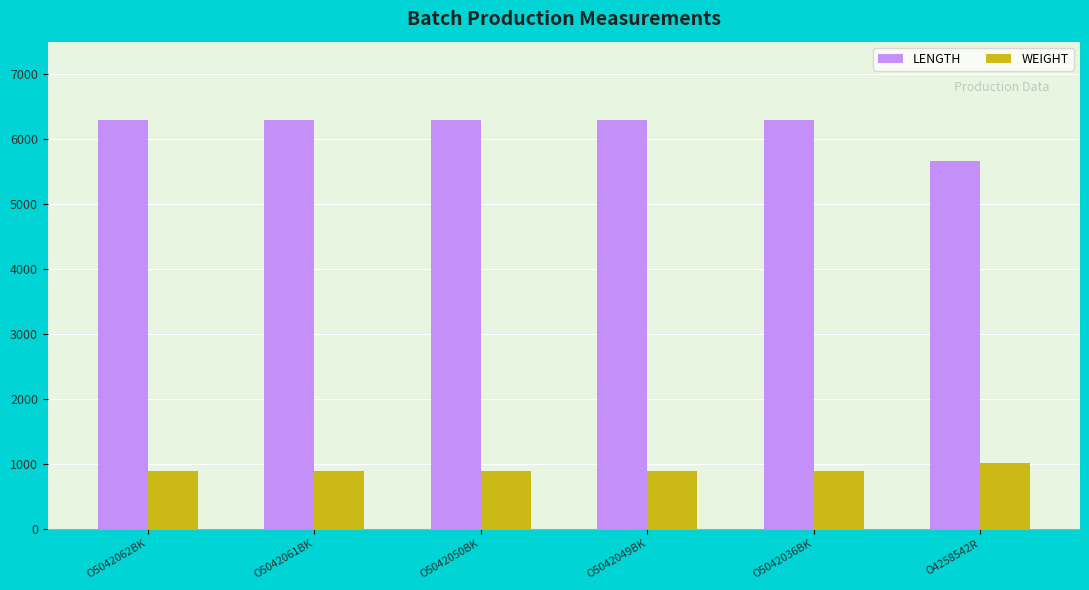

Rank the series by their average value, from lowest to highest.

WEIGHT, LENGTH